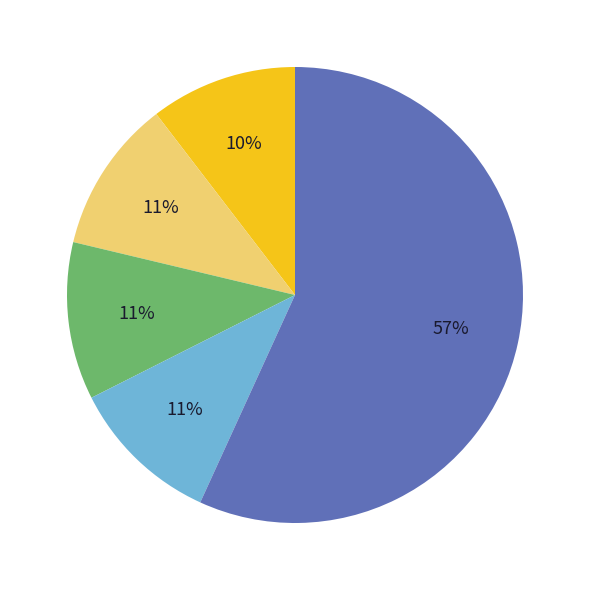

To the nearest percent, what is the average slice percentage?

20%